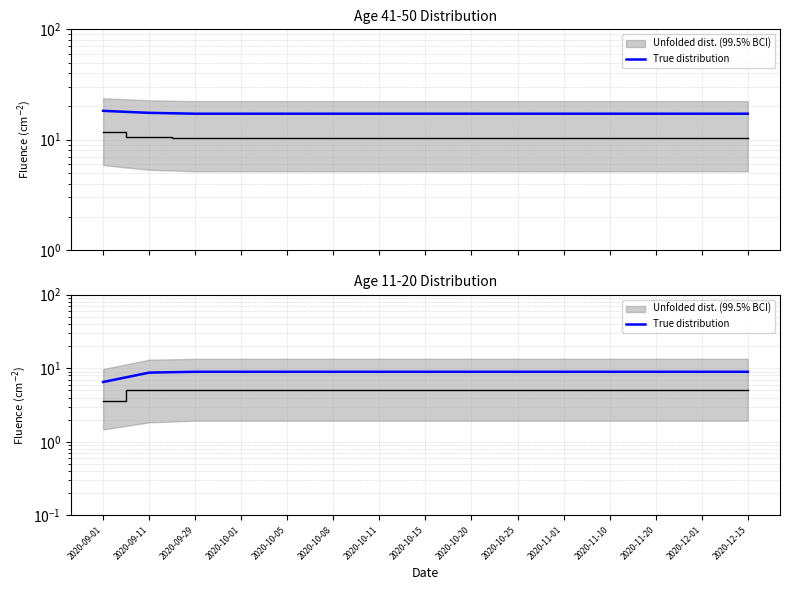

Count the number of categories in the chart.

15